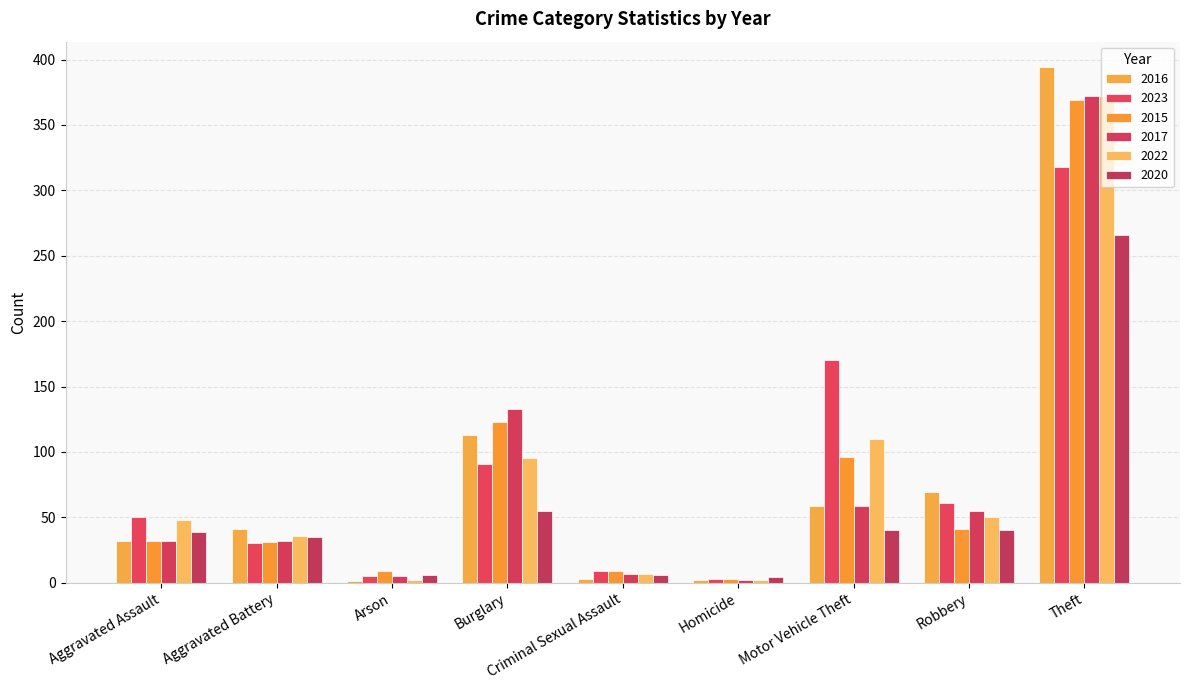

At which category does the chart reach its peak across all series?

Theft